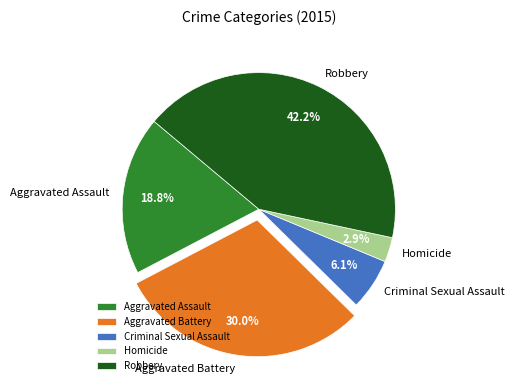

What portion of the pie excludes Aggravated Assault?

81.2%